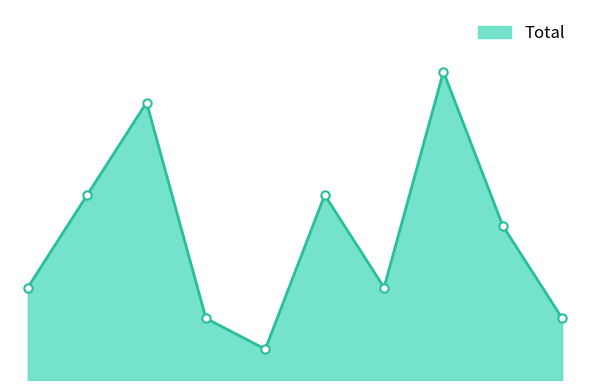

At which category does the data reach its first local peak?

2017